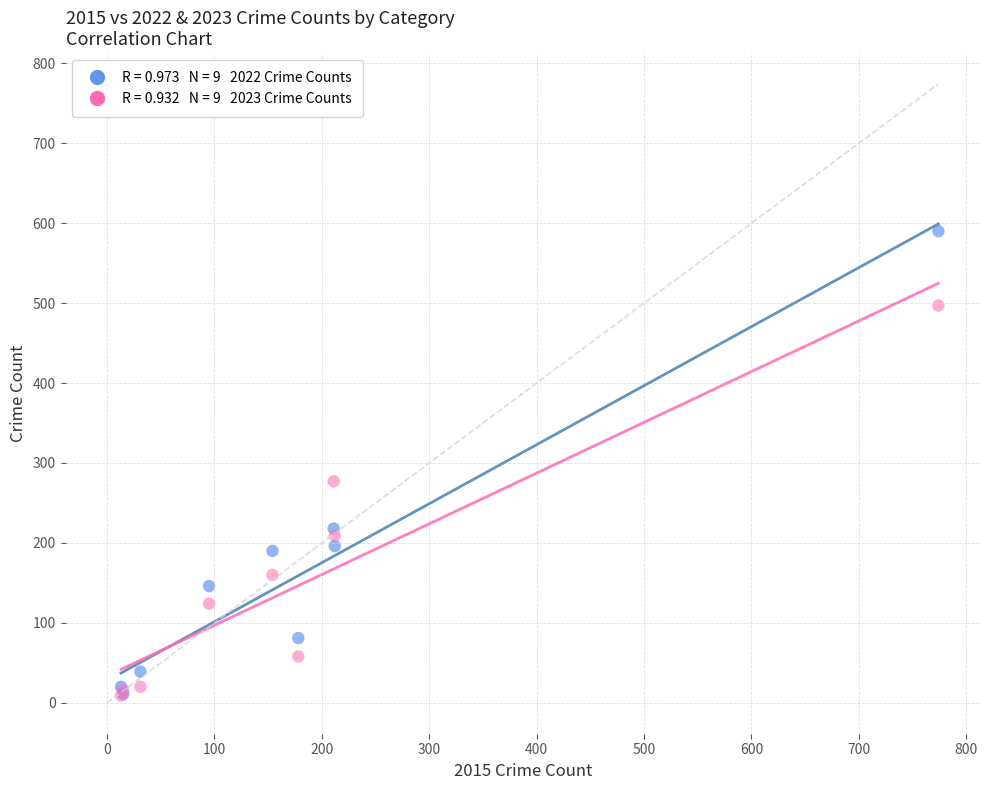

Across all series, what Y value is closest to 299?

277